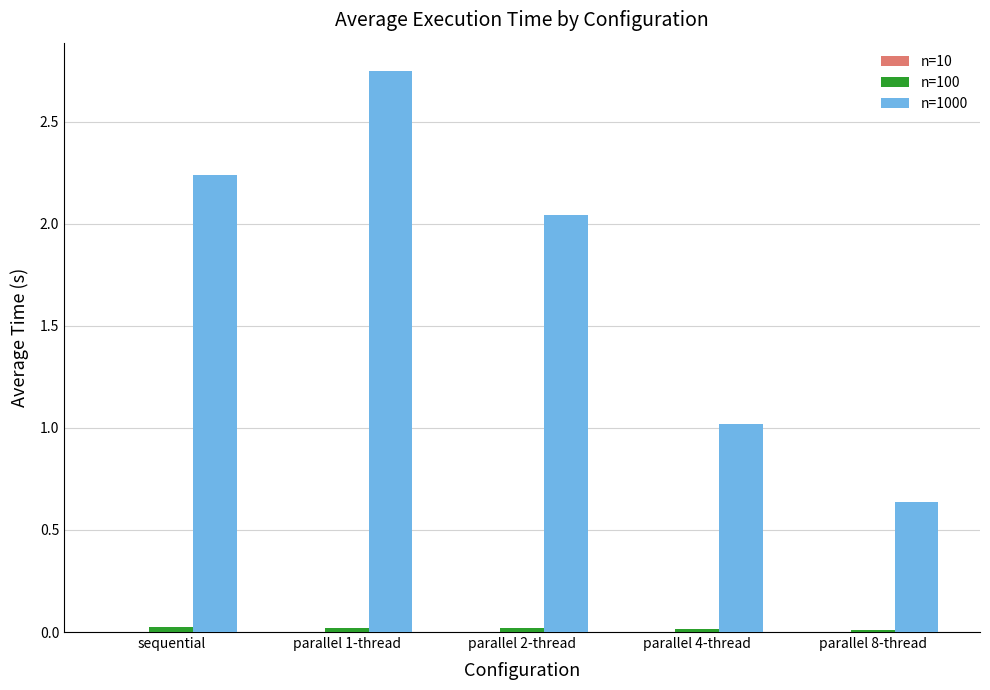

At which category is the sum across all series the highest?

parallel 1-thread